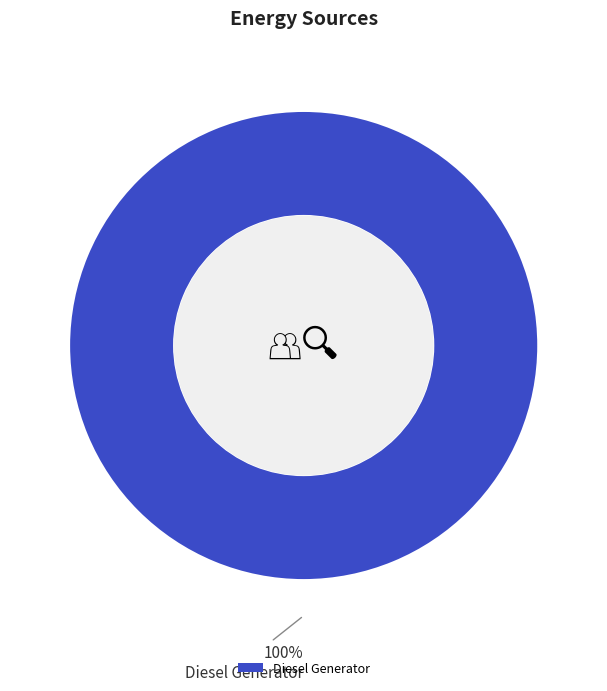

Which slice represents more than half of the pie?

Diesel Generator